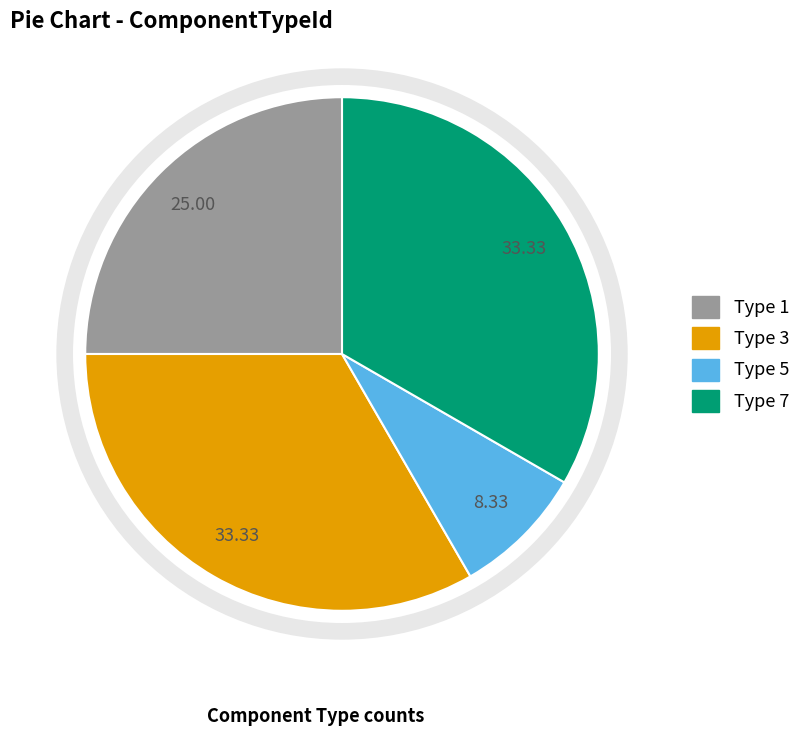

Is there a majority slice in this chart?

No